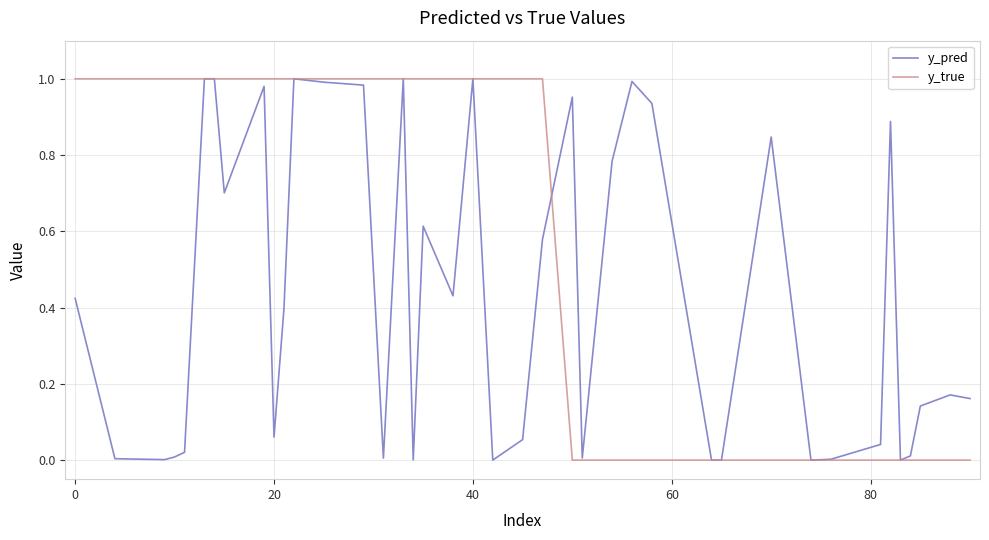

List the series in order of their overall mean, highest first.

y_true, y_pred